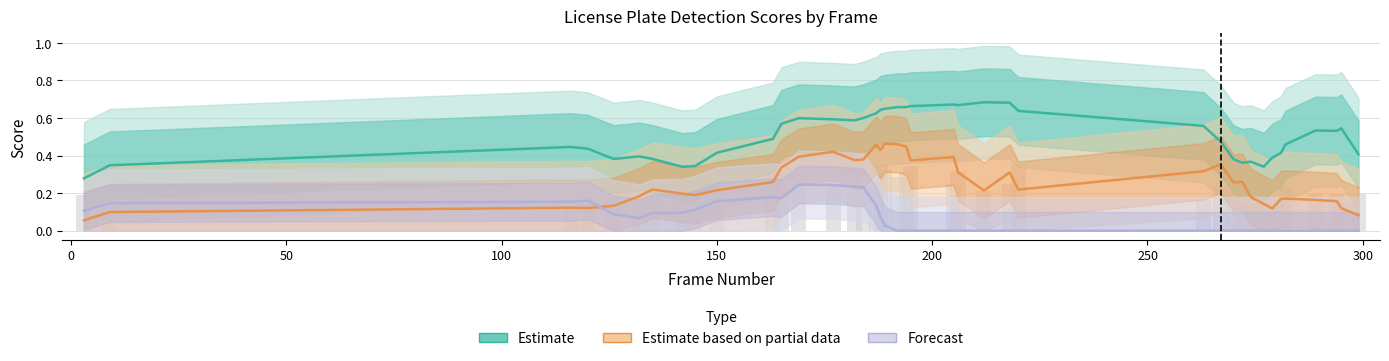

How many data points does each series have?

40